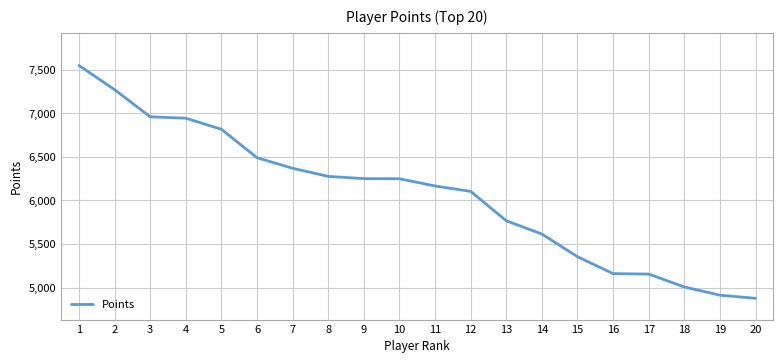

Between 8 and 3, which is larger?

3